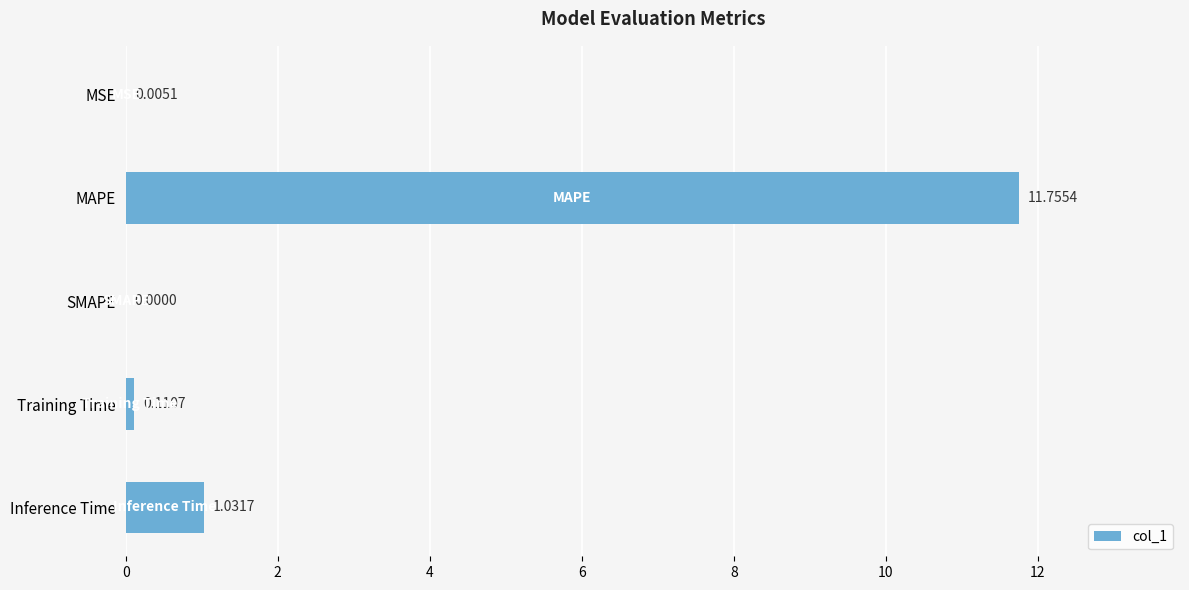

Between Training Time and MAPE, which is larger?

MAPE